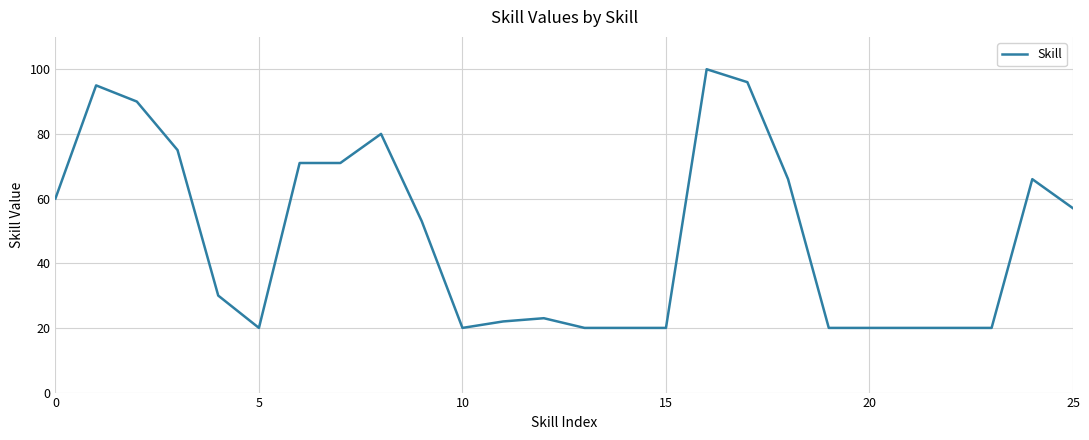

What is the difference between the maximum and minimum values?

80